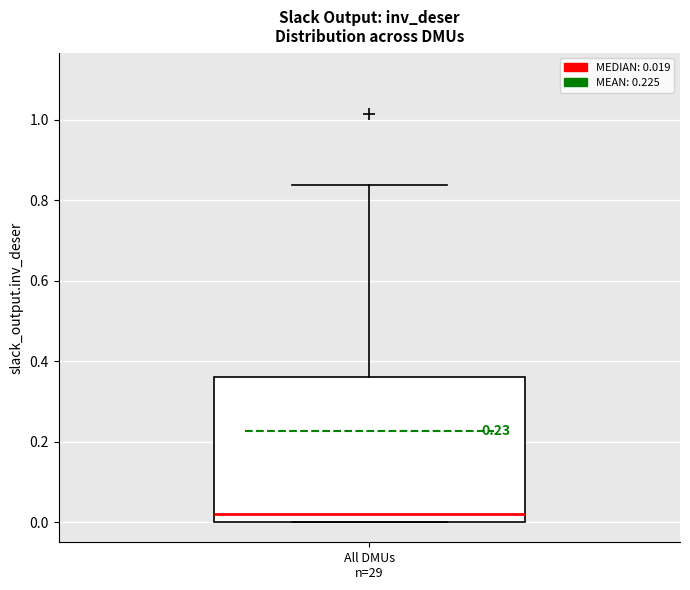

Transcribe this box plot: give where the median line is, the range the box spans, and where the two whiskers end, as read against the y-axis. The values are not printed on the chart, so give them approximately, as read against the axis.

median 0.02, box 0.00 to 0.36, whiskers 0.00 to 0.84